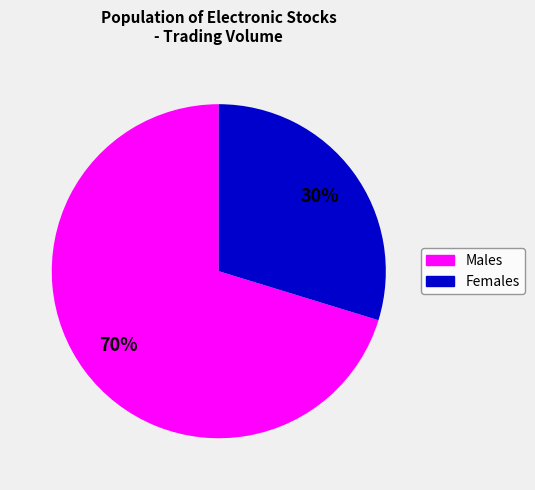

What percentage is the Females slice, to the nearest percent?

30%